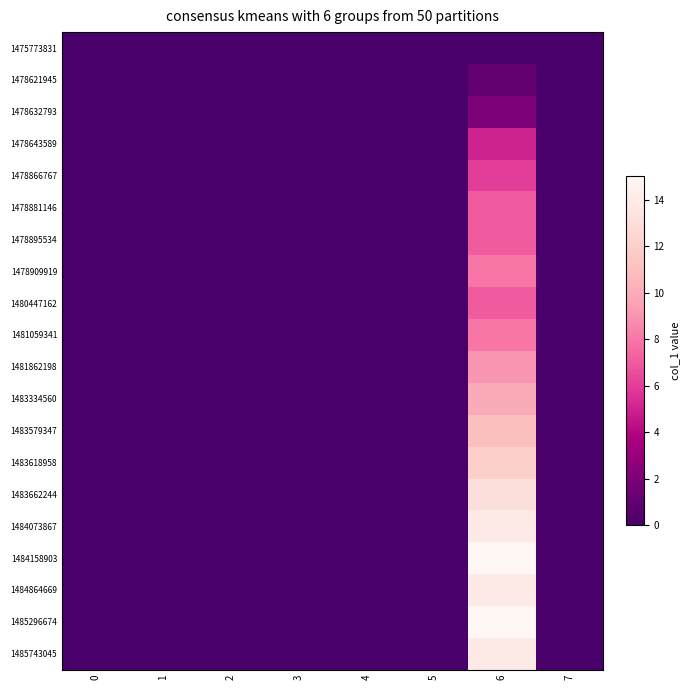

Which series has the largest range (max minus min)?

1484158903